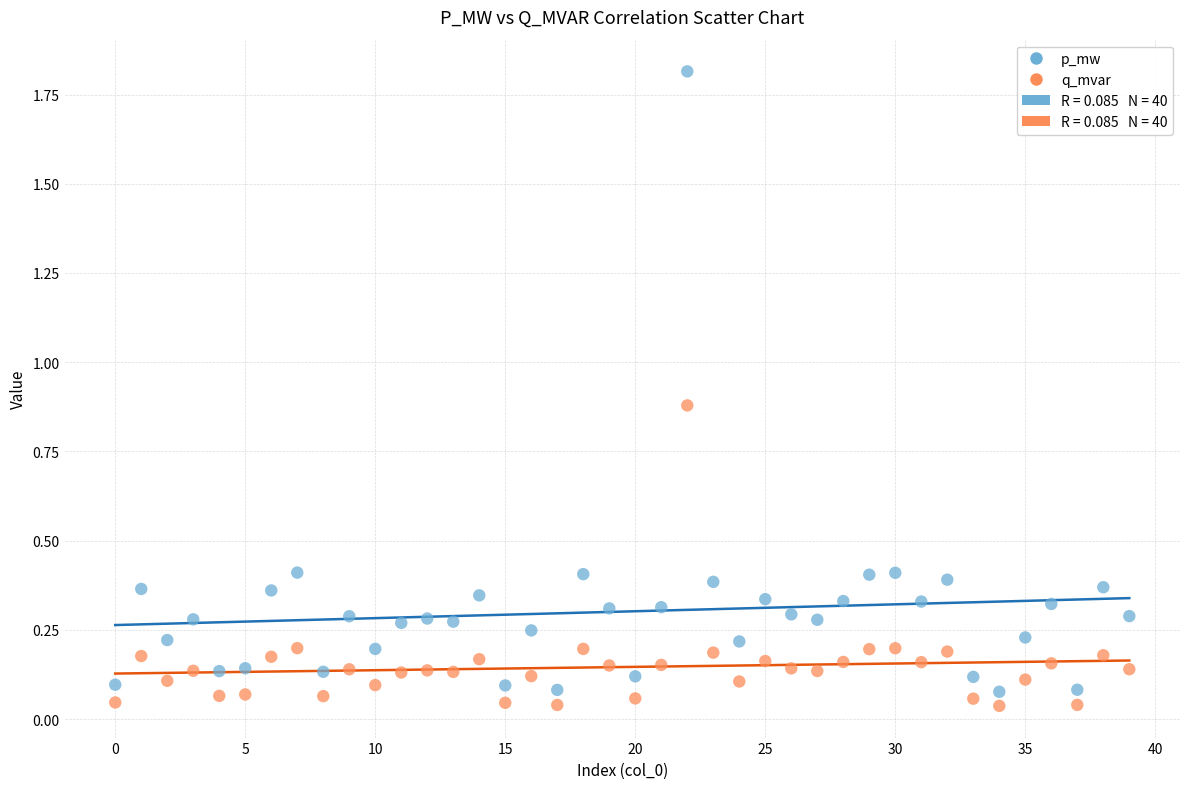

Which series reaches the maximum Y coordinate?

p_mw